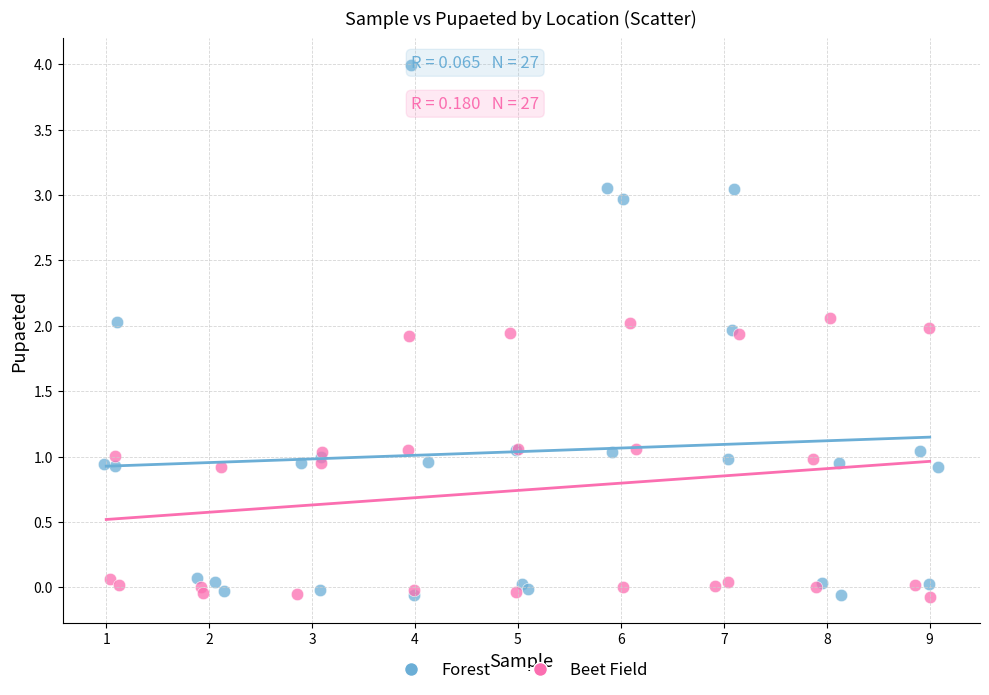

Which series has the widest spread of Y values?

Forest